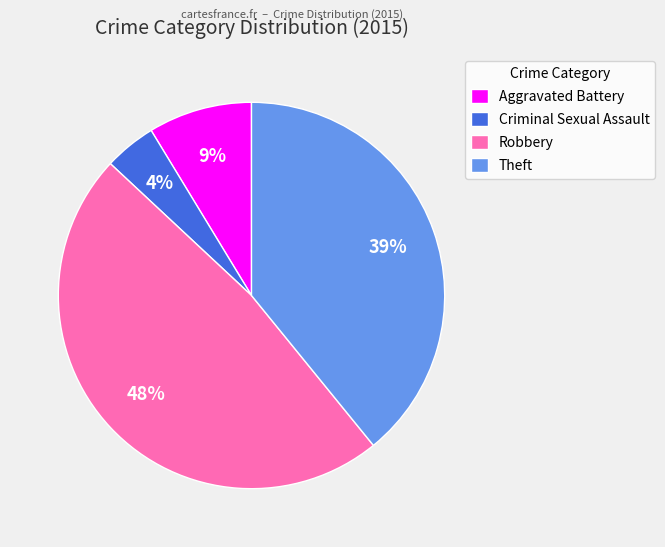

Between Theft and Robbery, which is larger?

Robbery